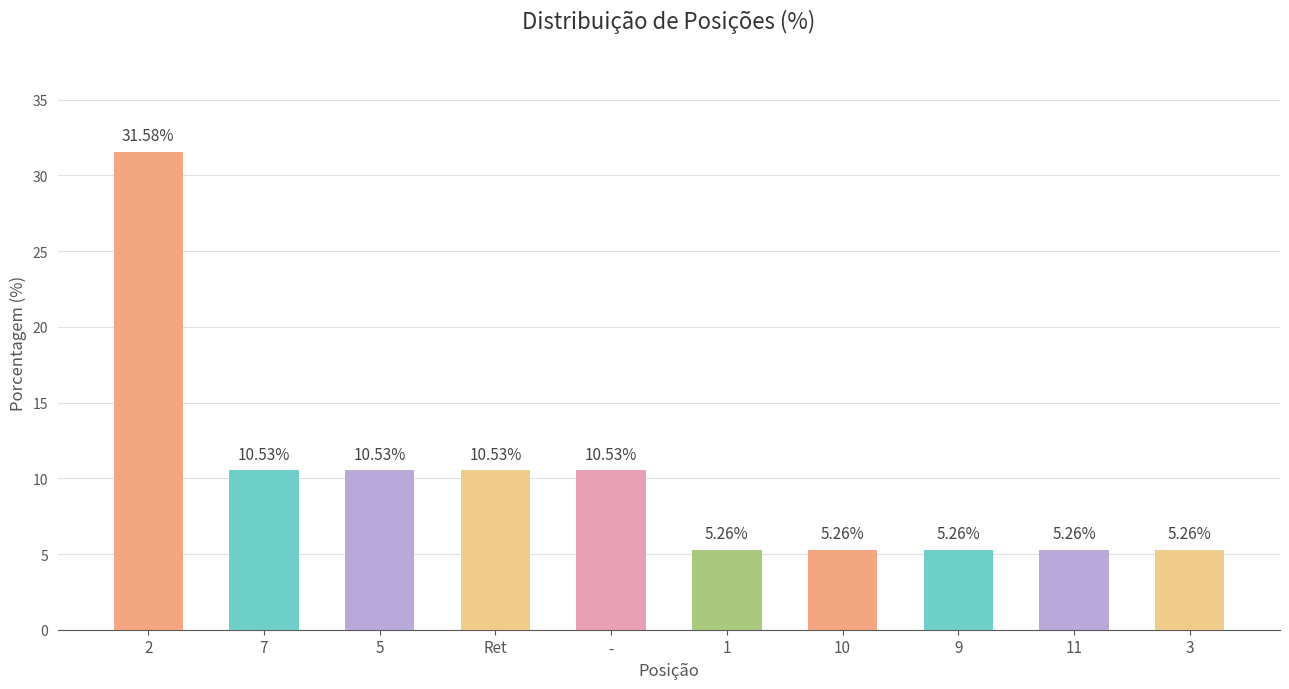

What is the average value?

10.0